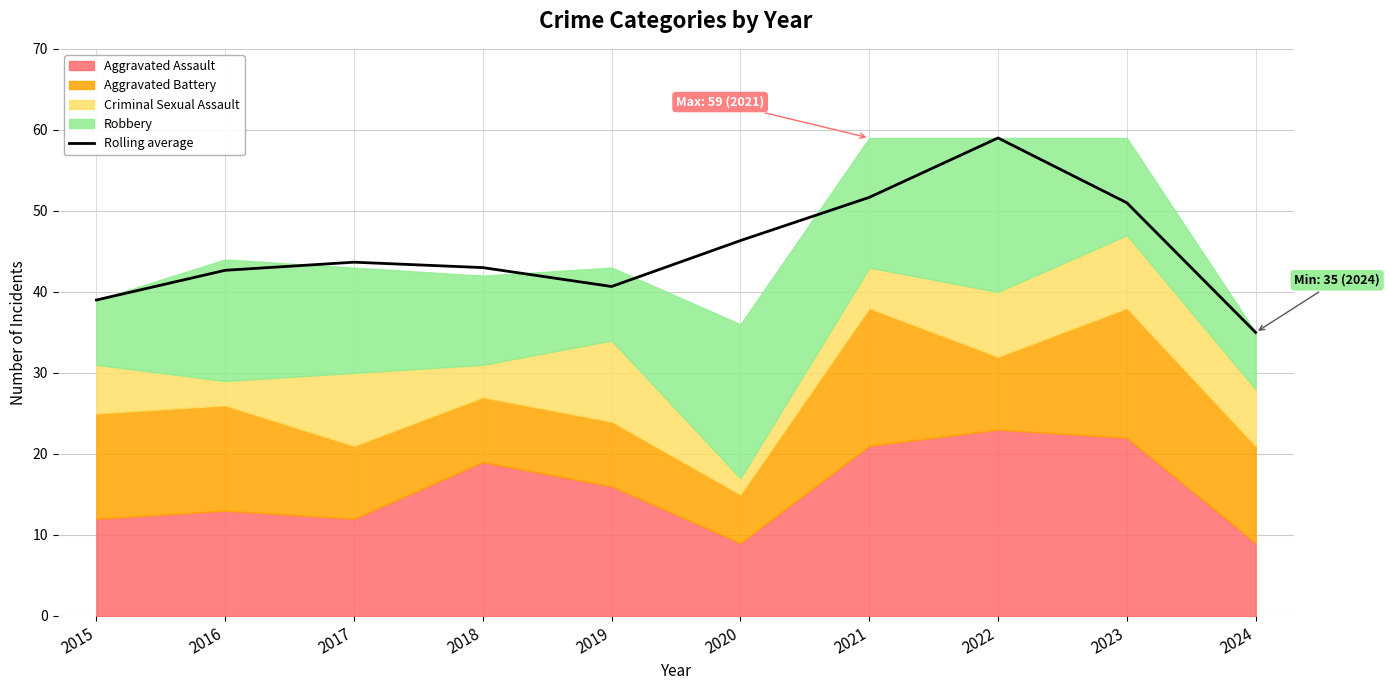

List the labels in order of value, smallest first.

2024, 2015, 2019, 2016, 2018, 2017, 2020, 2023, 2021, 2022